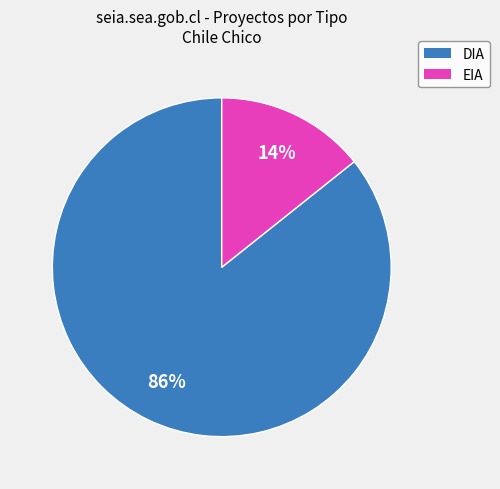

Does EIA represent more than half of the total?

No